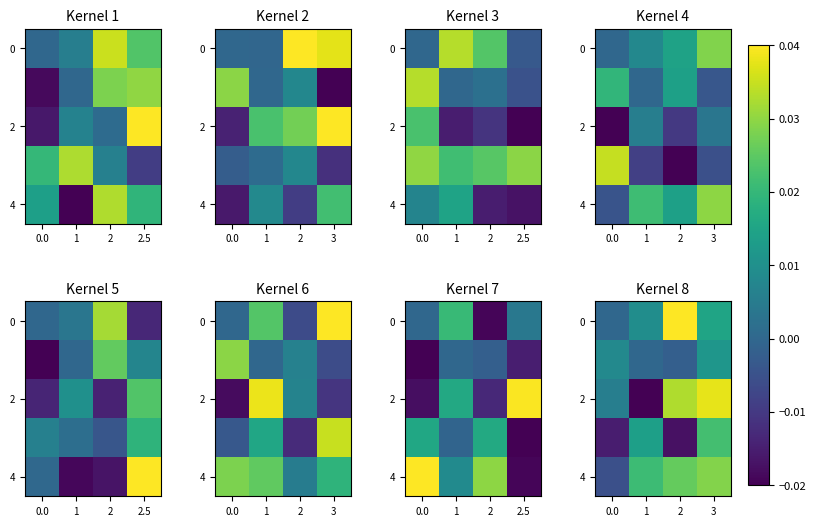

How many values in row_3 are below zero?

2